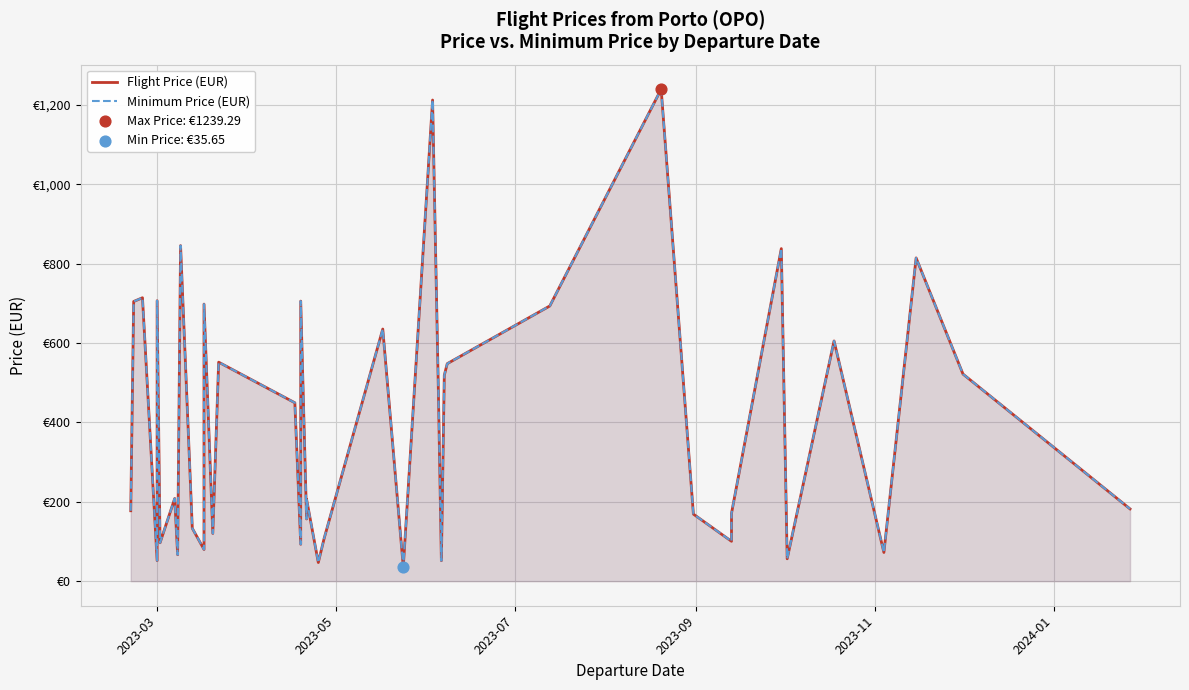

Which series has the widest spread of Y values?

Flight Price (EUR)